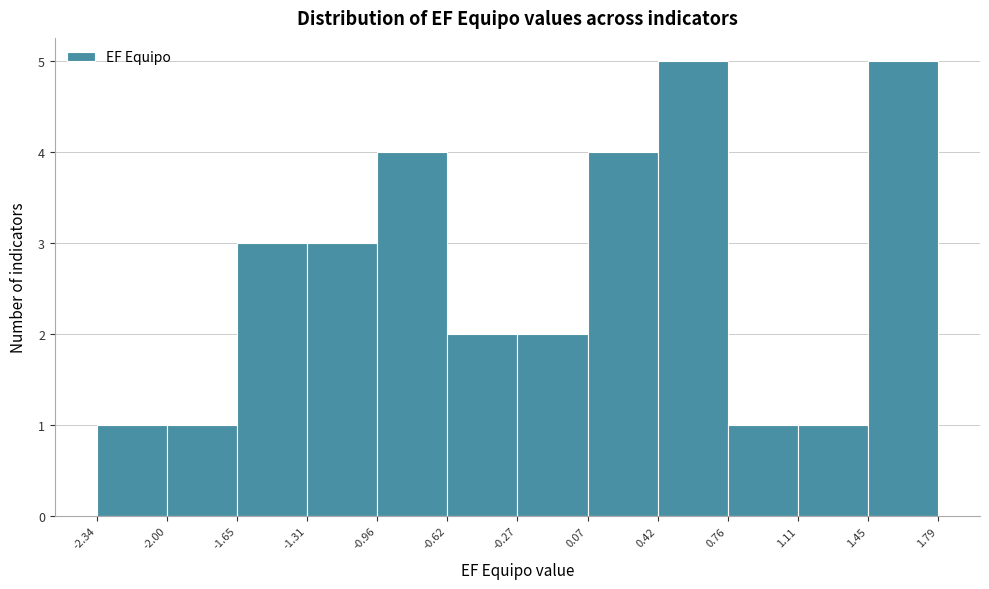

What is the height of the bar covering 0.76 to 1.11 on the x-axis? The values are not printed on the chart, so give them approximately, as read against the axis.

1